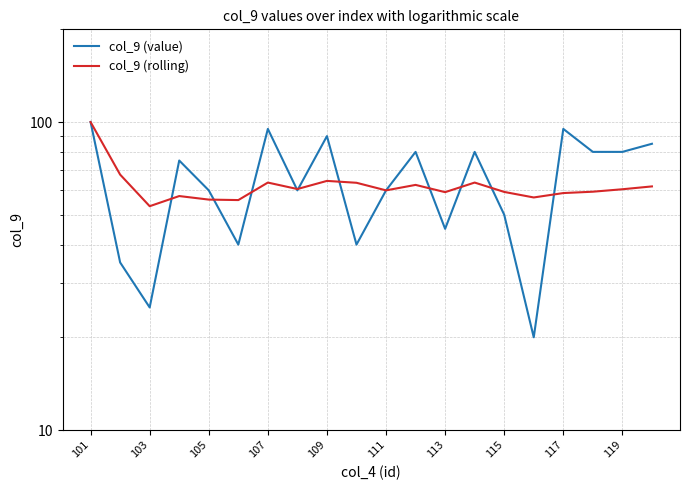

Which category has the highest value in the col_9 (rolling) series?

101